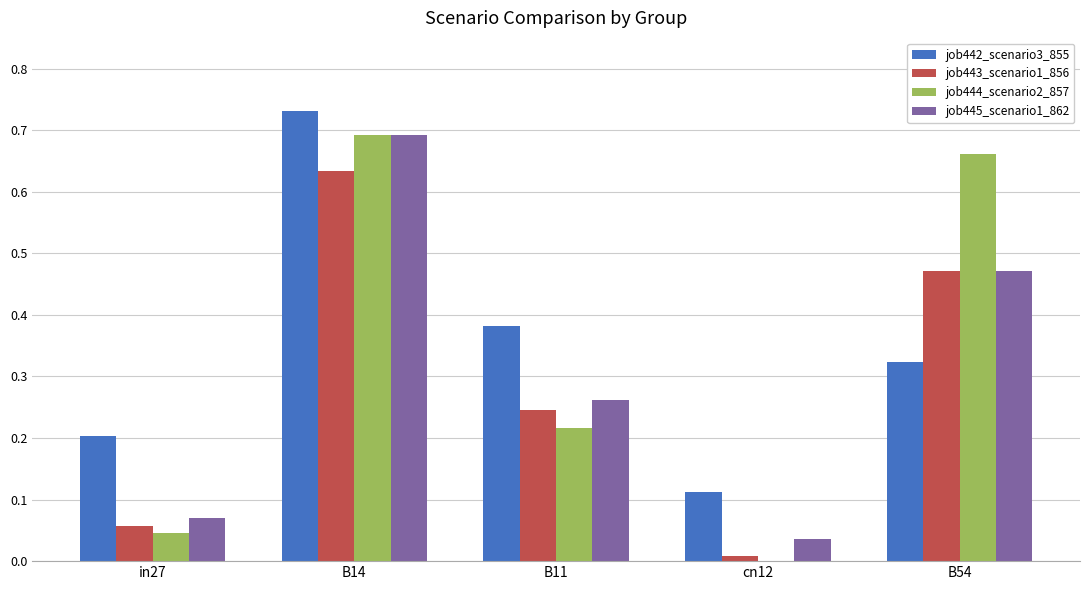

What is the sum of all job443_scenario1_856 values?

1.4